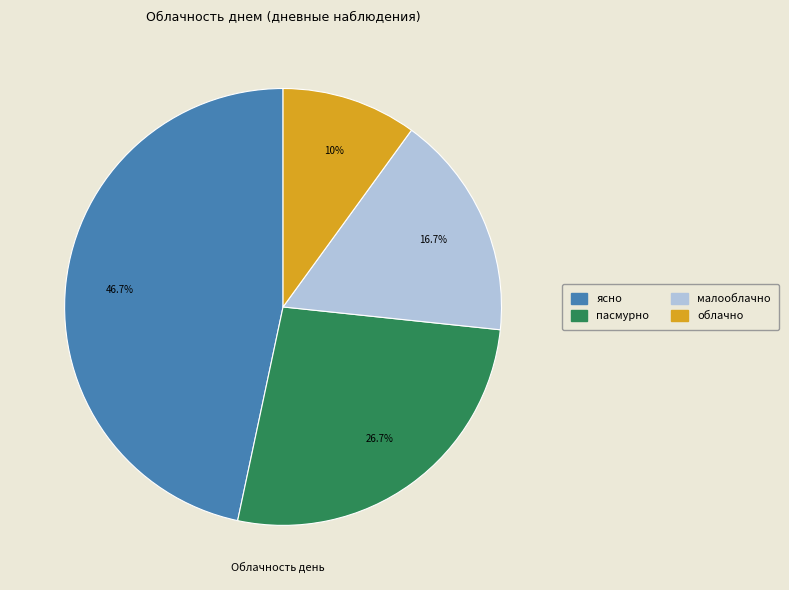

Is there any slice that represents more than half of the pie?

No